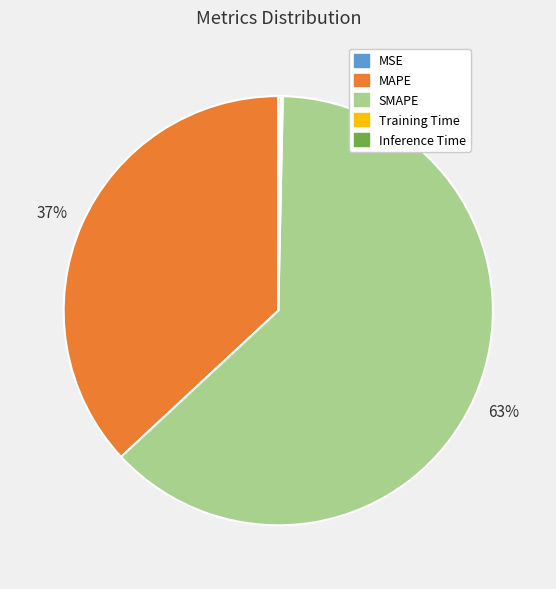

To the nearest percent, what is the average slice percentage?

20%